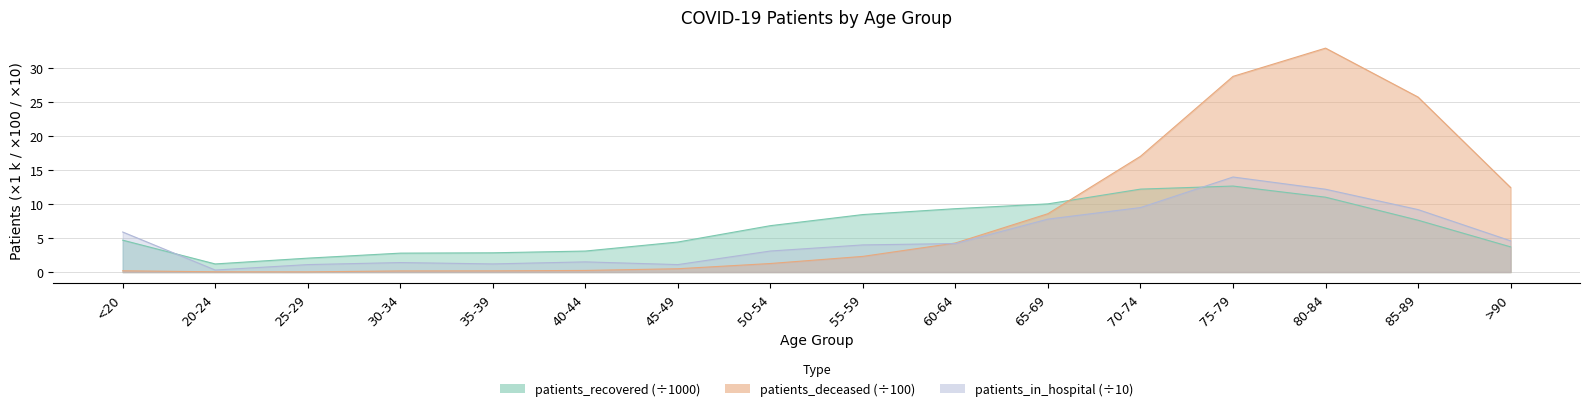

What are all the series names shown in the legend?

patients_recovered, patients_deceased, patients_in_hospital